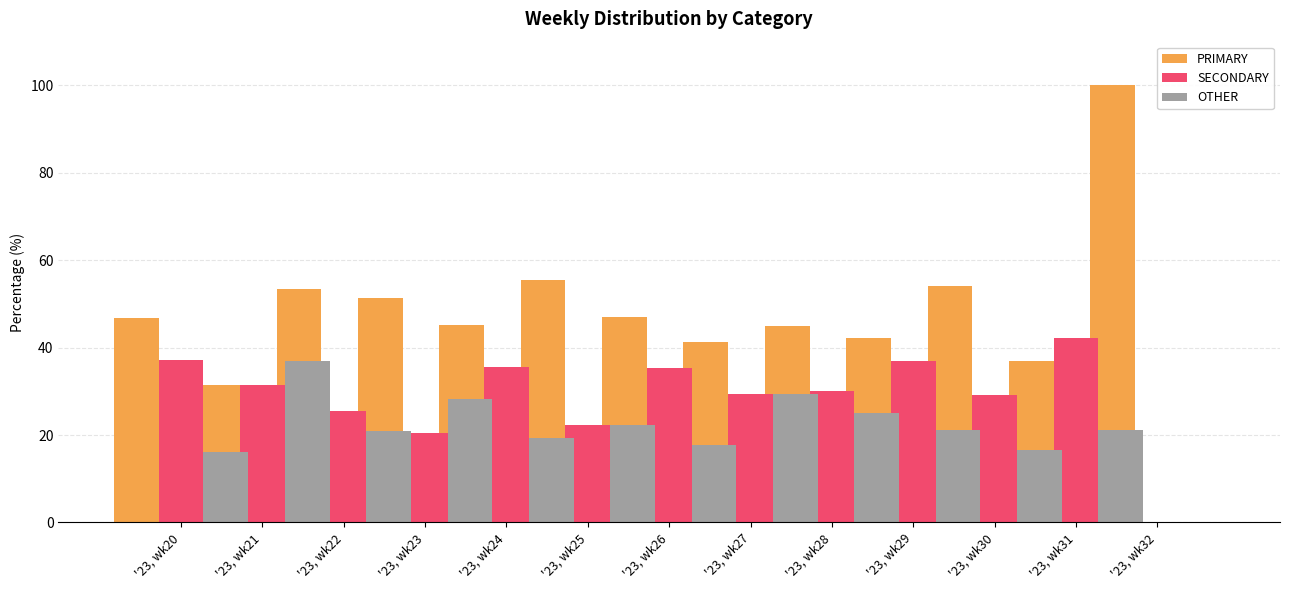

What is the difference between the highest and lowest values at '23, wk23?

30.8